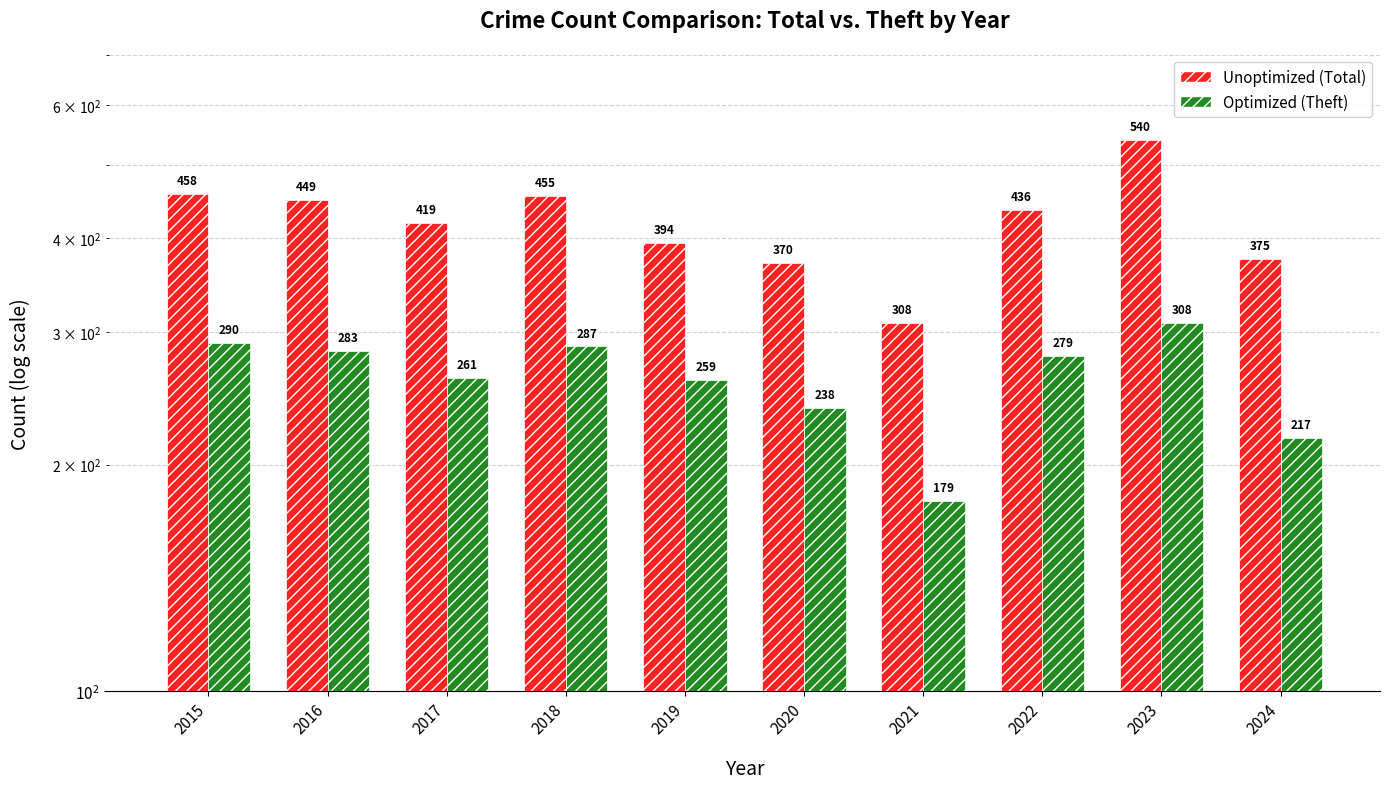

At 2019, list the series in order from smallest to largest.

Optimized, Unoptimized